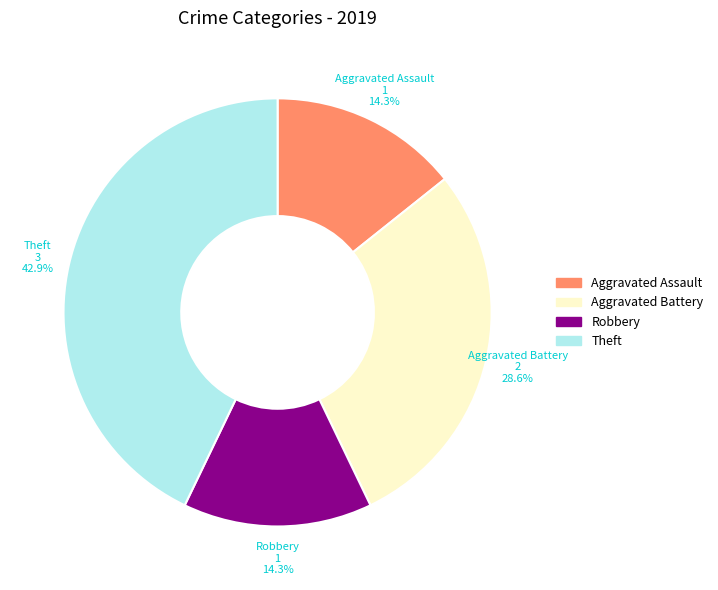

Which category has the biggest portion of the pie?

Theft